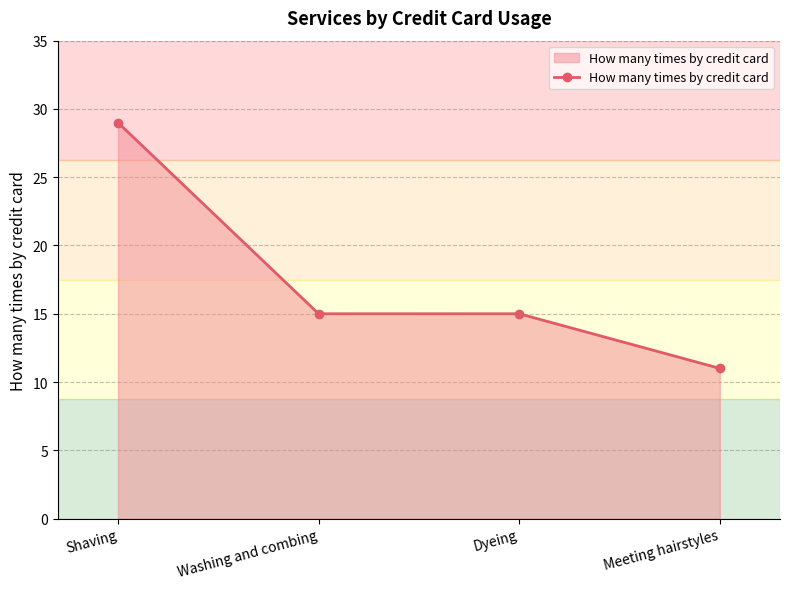

What is the sum of all values?

70